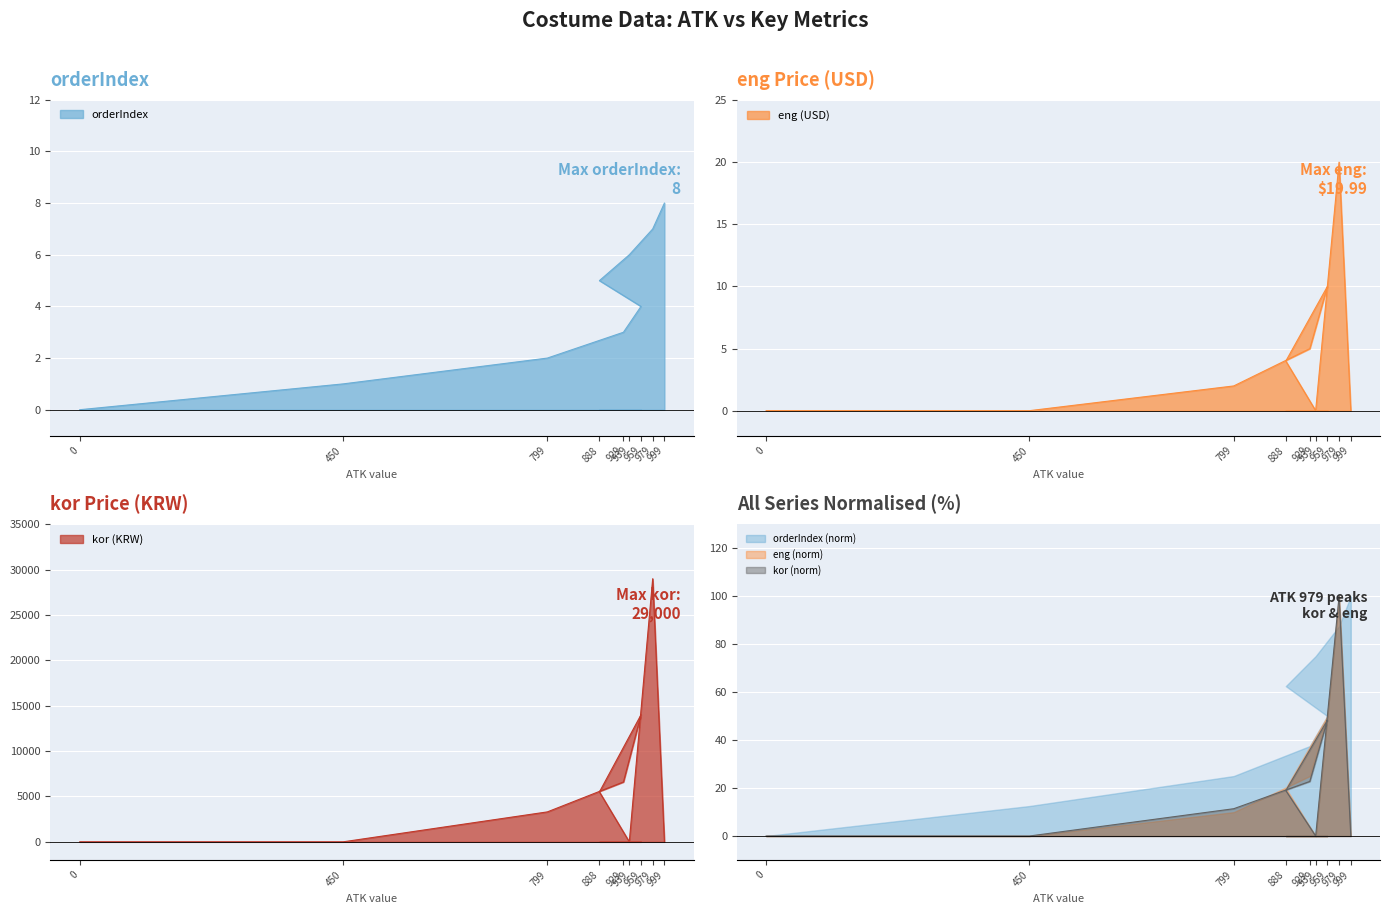

How many series are shown in this chart?

3